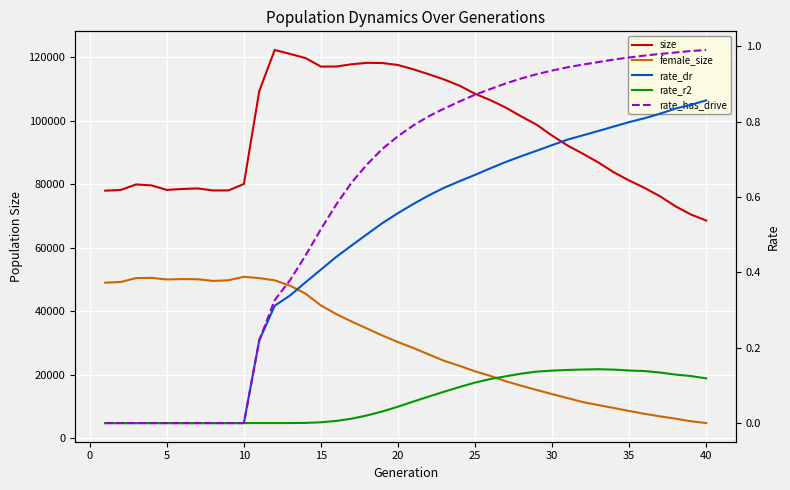

What is the average value of the rate_r2 series?

0.1